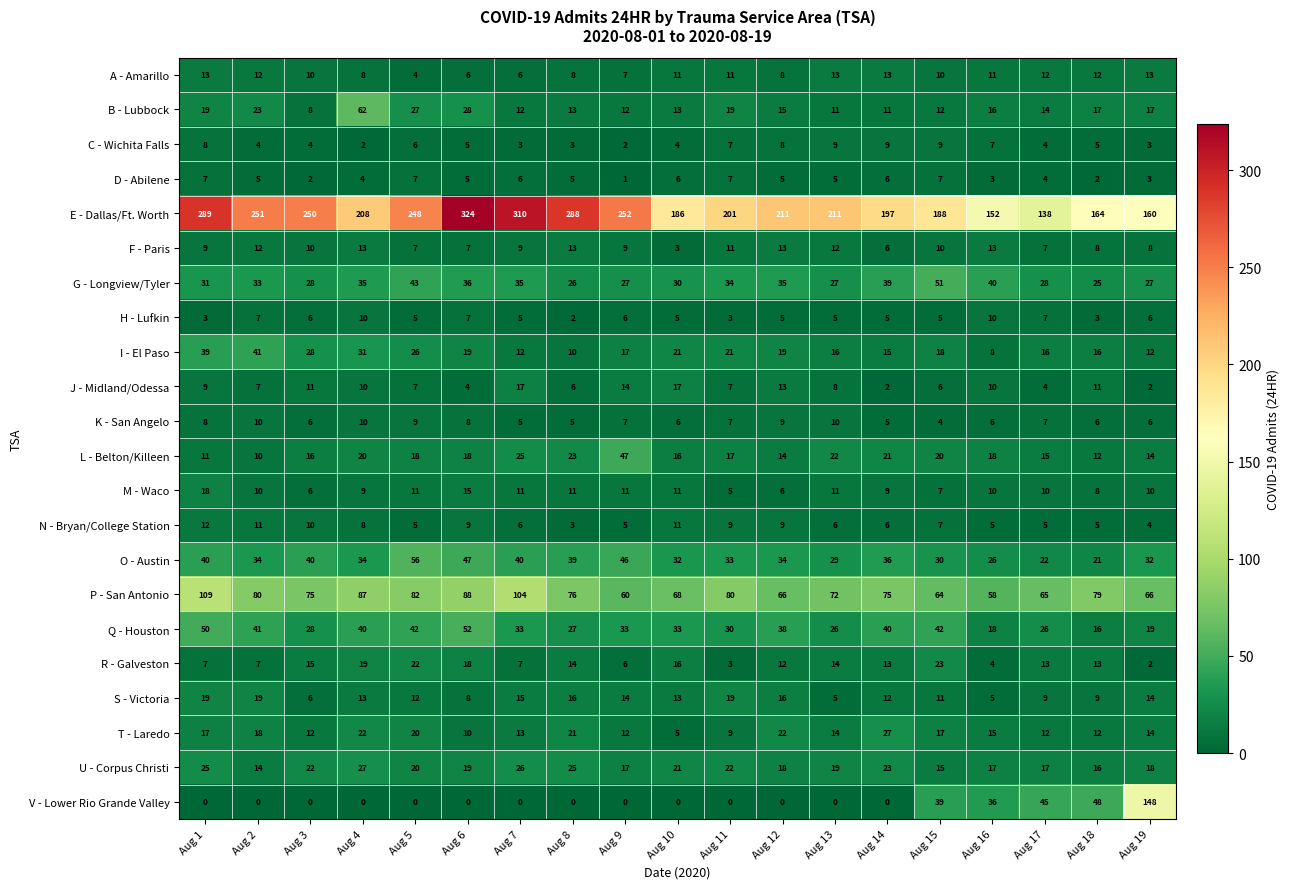

What is the spread (max minus min) of values at Aug 5?

248